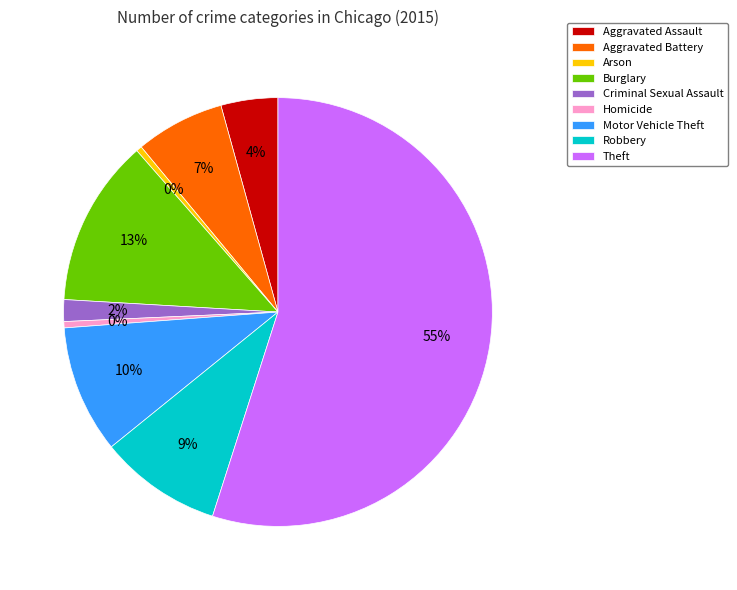

To the nearest percent, what is the average slice percentage?

11%